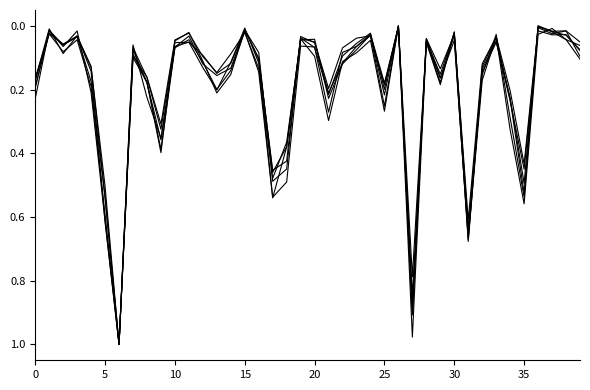

Reading left to right, extract all data points from this chart.

2023: 0.2	0.0	0.1	0.0	0.2	0.6	1.0	0.1	0.2	0.4	0.1	0.0	0.1	0.2	0.1	0.0	0.1	0.5	0.4	0.0	0.1	0.3	0.1	0.1	0.0	0.3	0.0	0.8	0.0	0.2	0.0	0.7	0.2	0.0	0.3	0.6	0.0	0.0	0.0	0.1
2019: 0.2	0.0	0.1	0.0	0.1	0.5	1.0	0.1	0.2	0.3	0.1	0.1	0.1	0.1	0.1	0.0	0.1	0.5	0.4	0.0	0.1	0.2	0.1	0.0	0.0	0.2	0.0	0.8	0.0	0.2	0.0	0.6	0.1	0.0	0.2	0.4	0.0	0.0	0.0	0.1
2022: 0.2	0.0	0.1	0.0	0.1	0.6	1.0	0.1	0.2	0.4	0.1	0.1	0.1	0.2	0.1	0.0	0.1	0.5	0.5	0.1	0.1	0.3	0.1	0.1	0.0	0.3	0.0	0.9	0.0	0.2	0.0	0.6	0.2	0.0	0.3	0.5	0.0	0.0	0.0	0.1
2018: 0.2	0.0	0.1	0.0	0.2	0.5	1.0	0.1	0.2	0.4	0.1	0.0	0.1	0.2	0.1	0.0	0.1	0.5	0.4	0.0	0.1	0.2	0.1	0.1	0.0	0.2	0.0	0.9	0.0	0.2	0.0	0.7	0.1	0.0	0.2	0.4	0.0	0.0	0.0	0.1
2016: 0.2	0.0	0.1	0.0	0.2	0.6	1.0	0.1	0.2	0.4	0.0	0.0	0.1	0.2	0.2	0.0	0.1	0.5	0.4	0.0	0.1	0.2	0.1	0.1	0.0	0.2	0.0	1.0	0.1	0.2	0.0	0.6	0.1	0.1	0.2	0.5	0.0	0.0	0.0	0.1
2021: 0.2	0.0	0.1	0.0	0.1	0.5	1.0	0.1	0.2	0.3	0.0	0.0	0.1	0.1	0.1	0.0	0.1	0.5	0.4	0.0	0.0	0.2	0.1	0.1	0.0	0.2	0.0	0.9	0.0	0.1	0.0	0.7	0.1	0.0	0.2	0.5	0.0	0.0	0.0	0.1